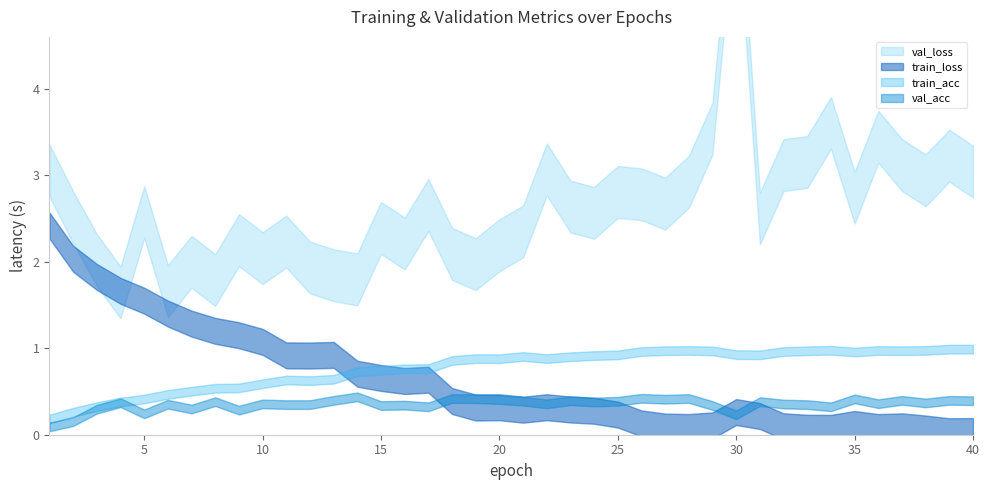

Between 4 and 36, which series saw the biggest shift?

val_loss